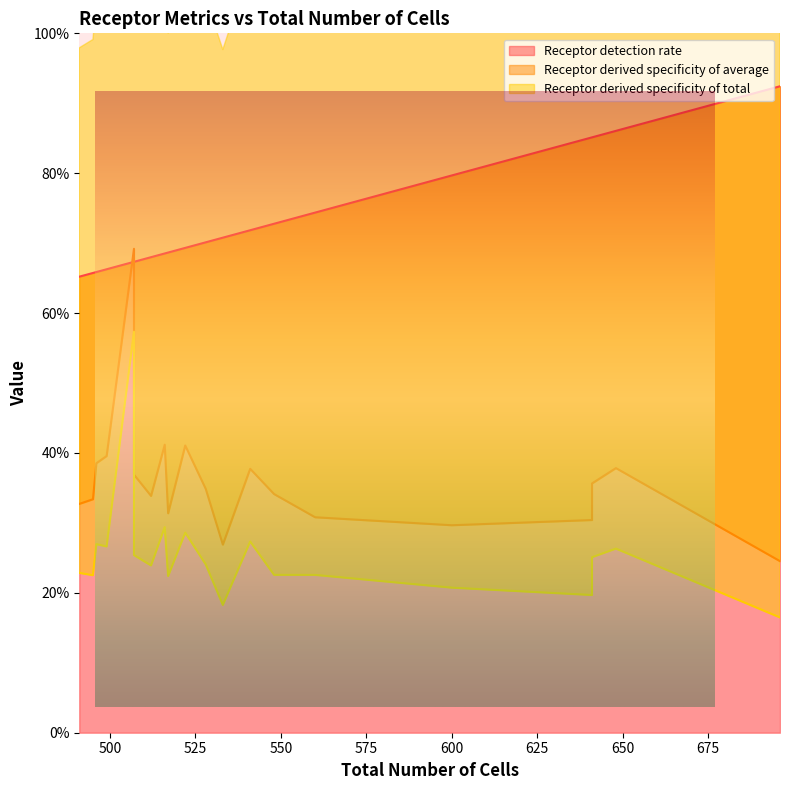

What is the maximum value for Receptor detection rate?

0.9